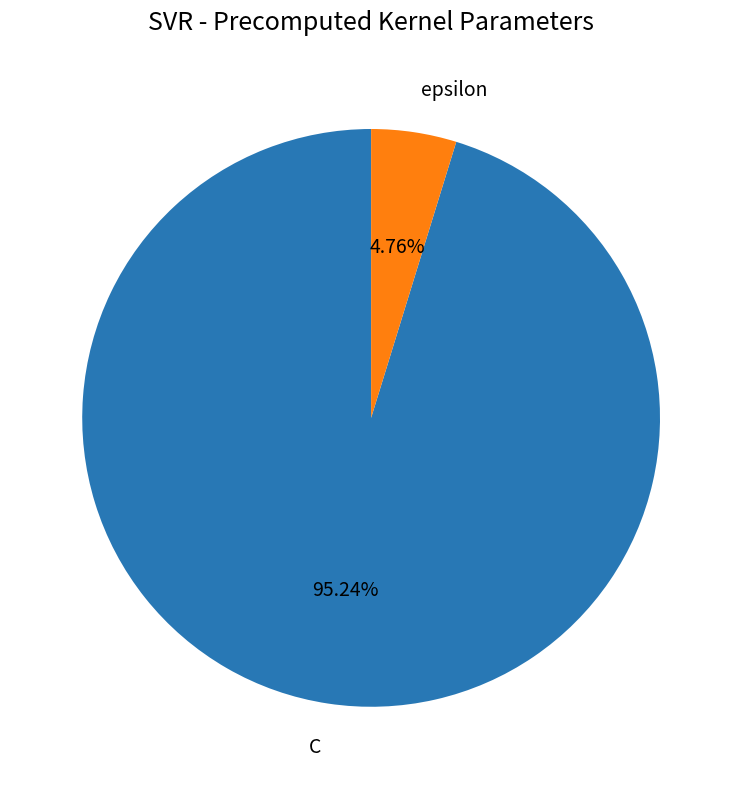

How many slices are in this pie chart?

2